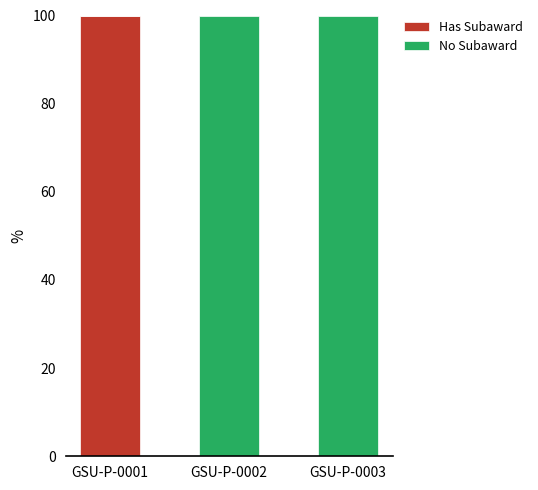

What is the total value across all series at GSU-P-0001?

100